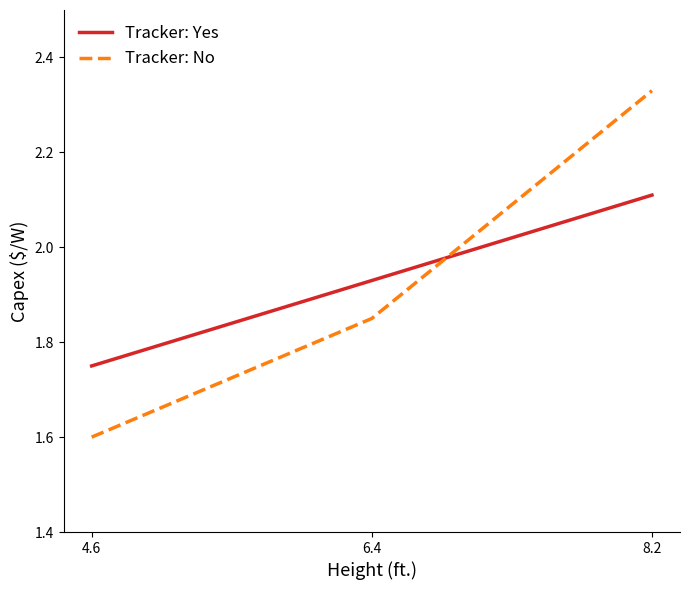

What position from the left is 6.4?

2